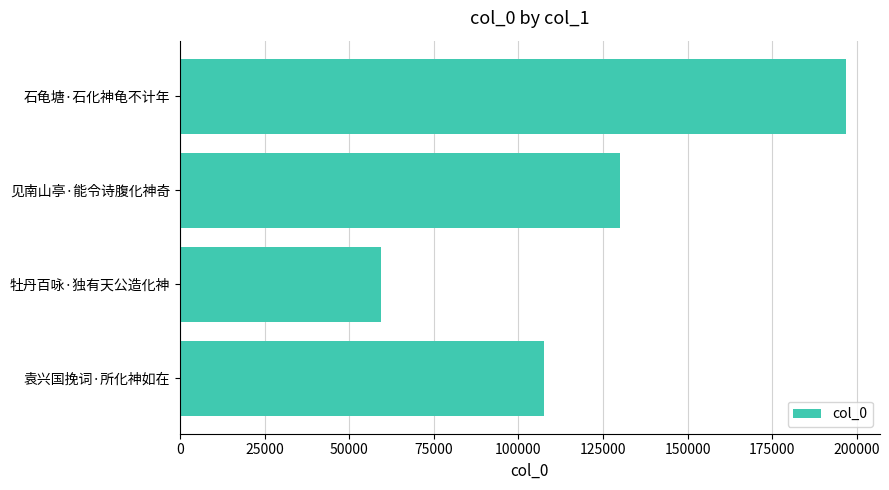

What is the smallest value displayed?

59333